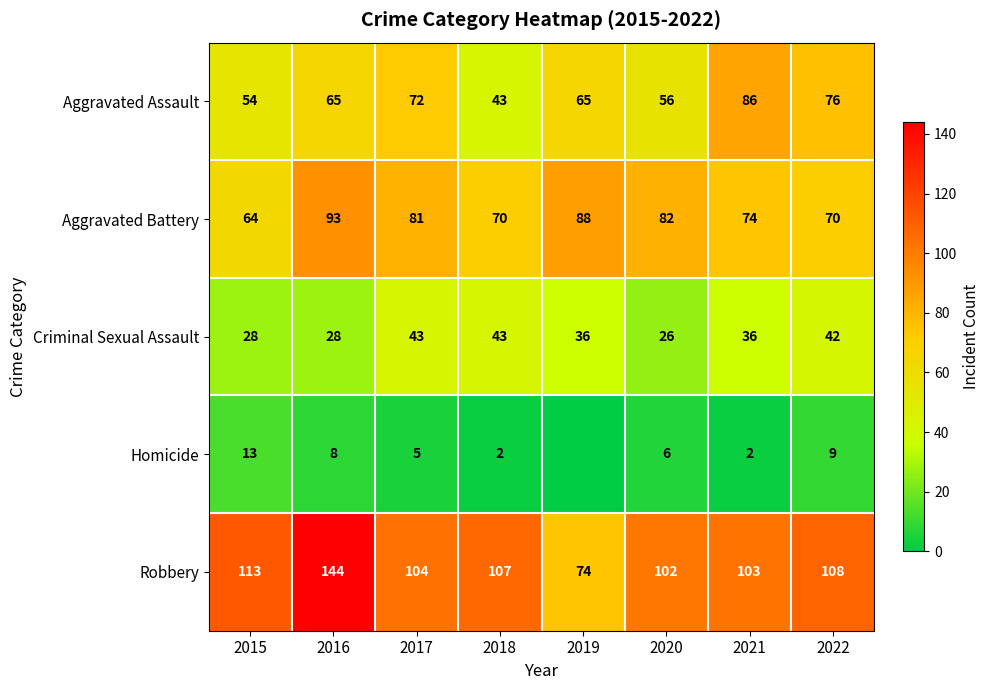

Which label corresponds to the largest value in the chart?

2016